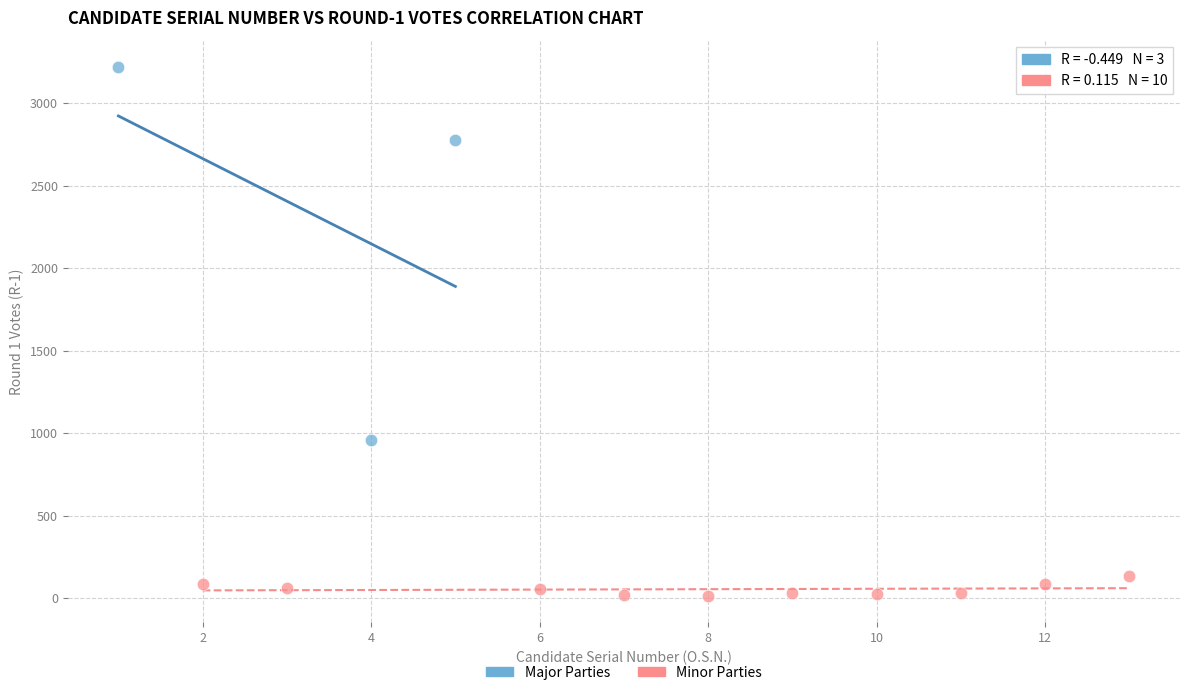

Which series reaches the minimum Y coordinate?

Minor Parties